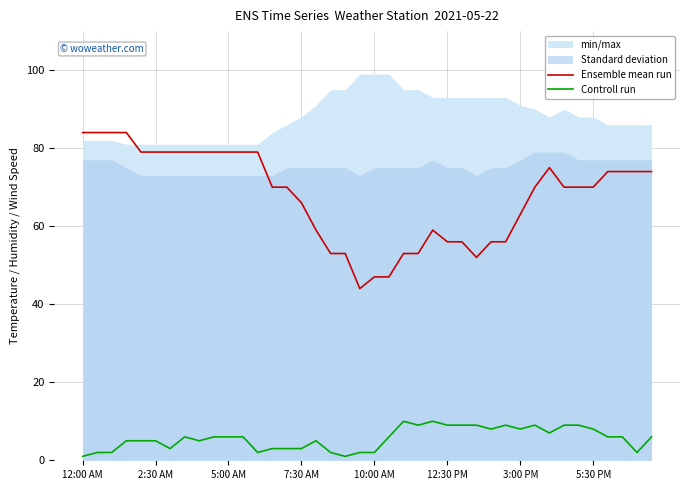

How many data points in Ensemble mean run are less than 70?

16